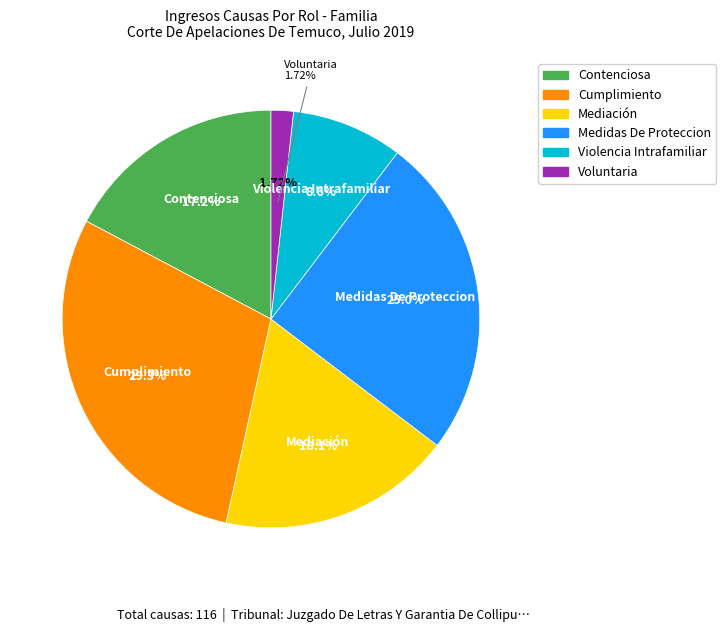

Does Mediación account for over 50% of the chart?

No